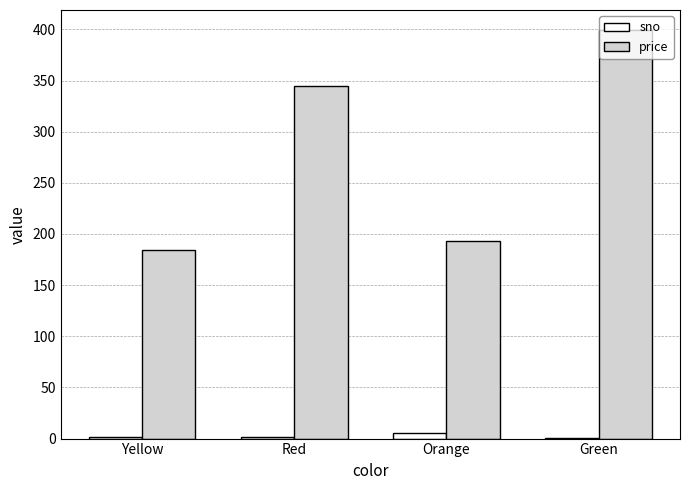

How many categories are shown in the chart?

4